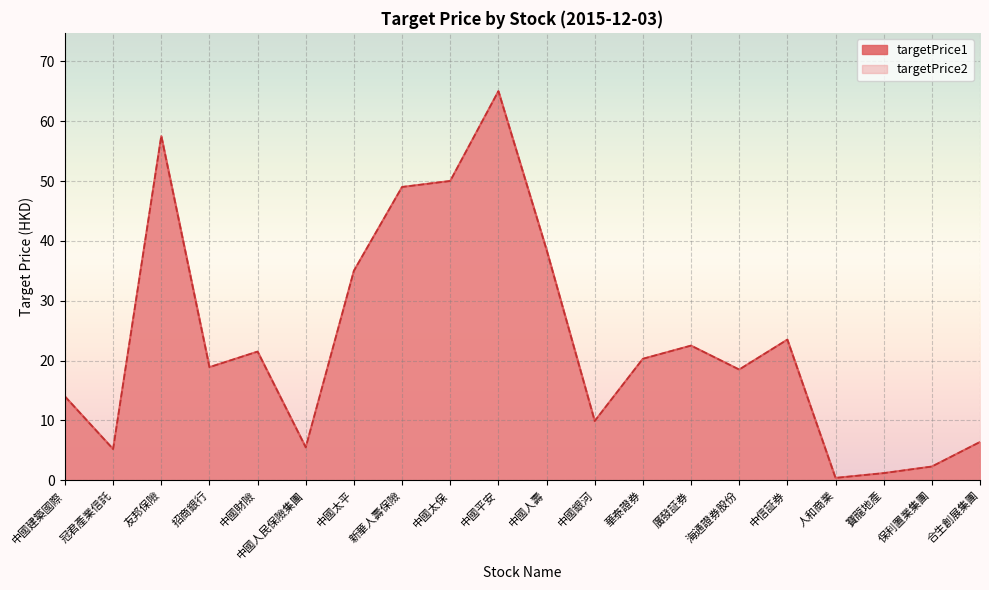

In targetPrice1, how many points are higher than both neighbors (excluding endpoints)?

5